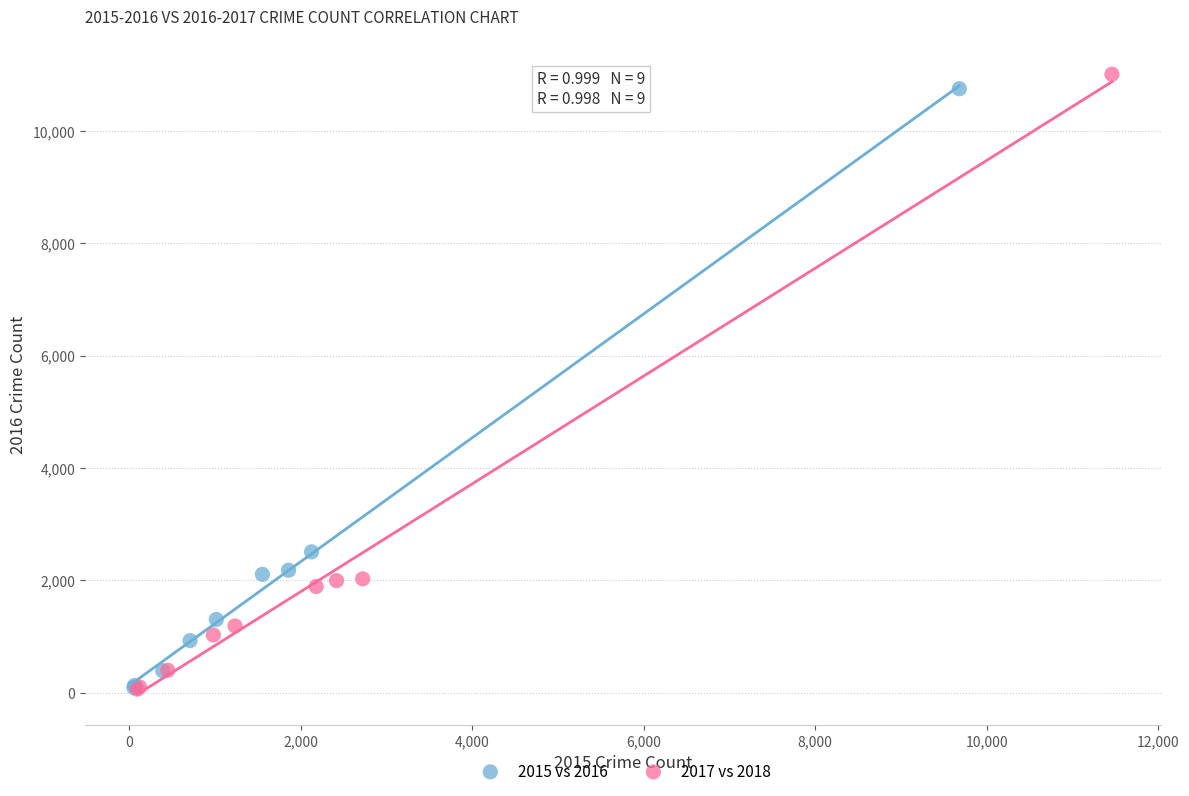

Which series has the widest spread of Y values?

2017 vs 2018